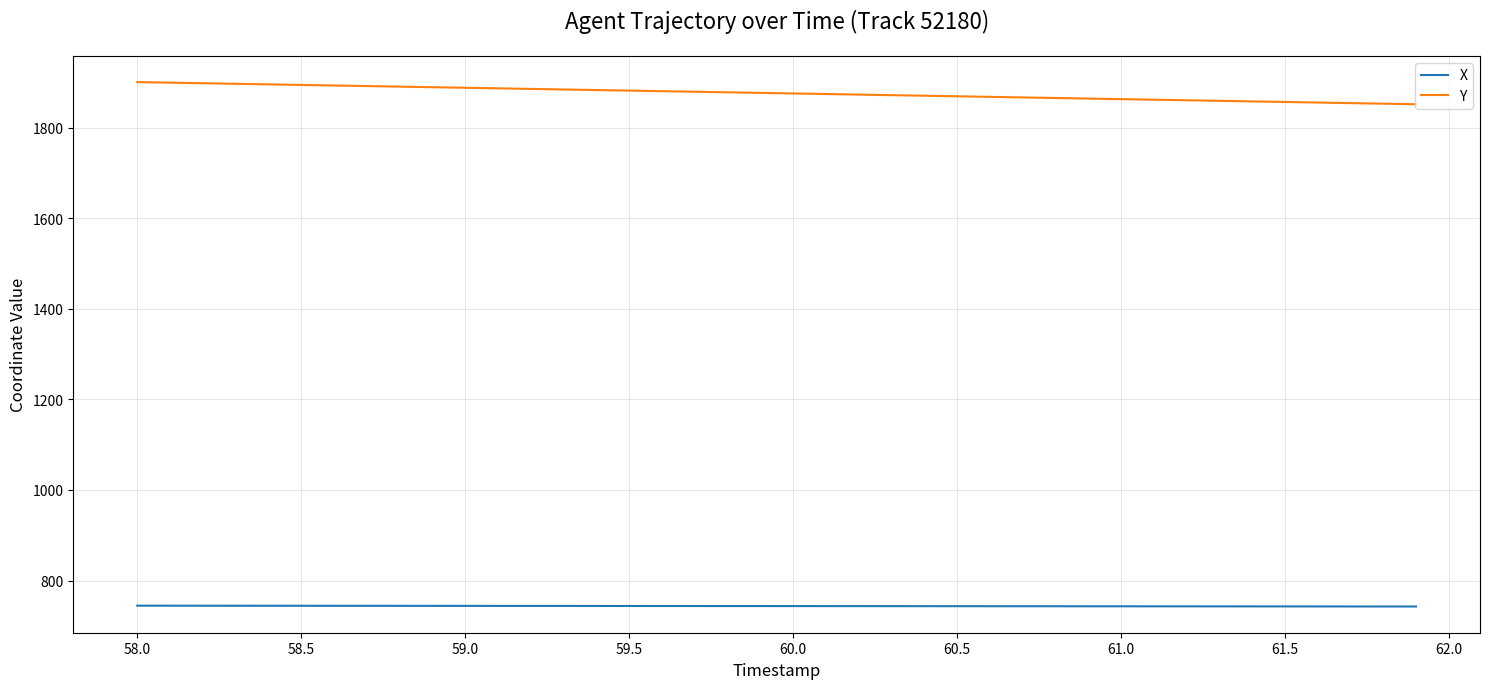

Which series has the largest total across all categories?

Y